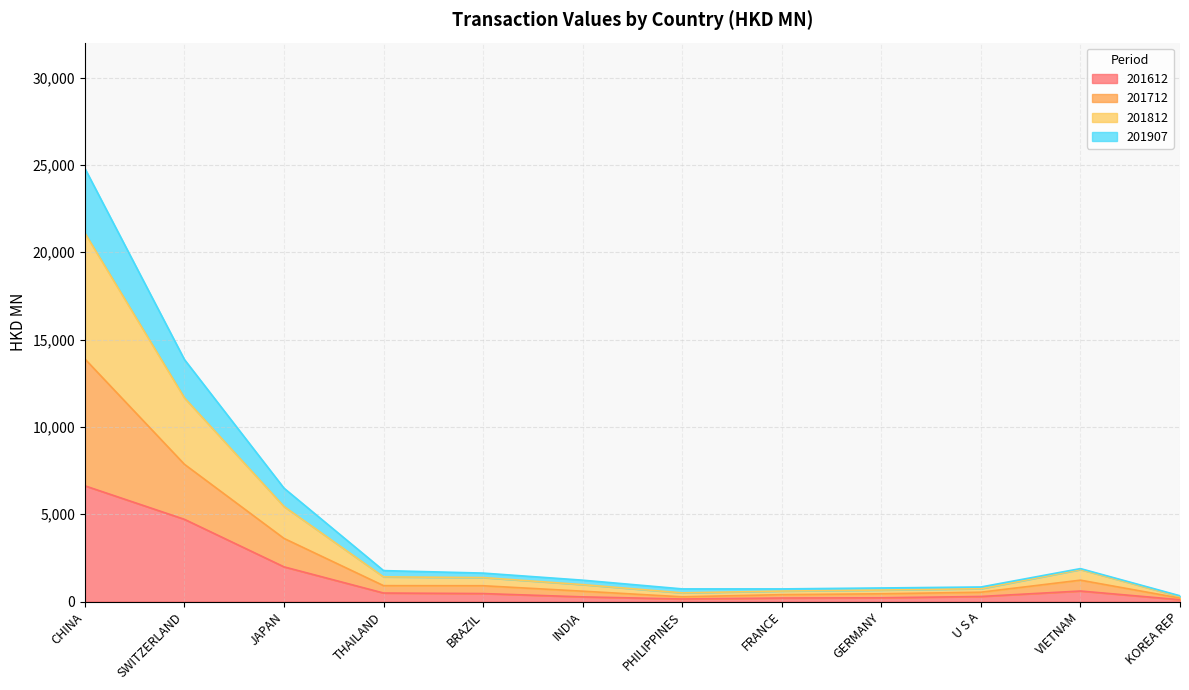

What is the label of the 1st point from the left?

CHINA